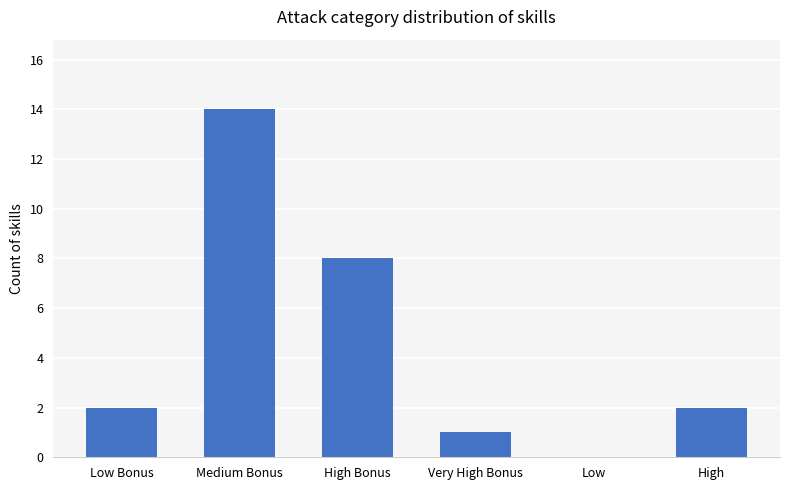

At which label is the value closest to 7?

High Bonus